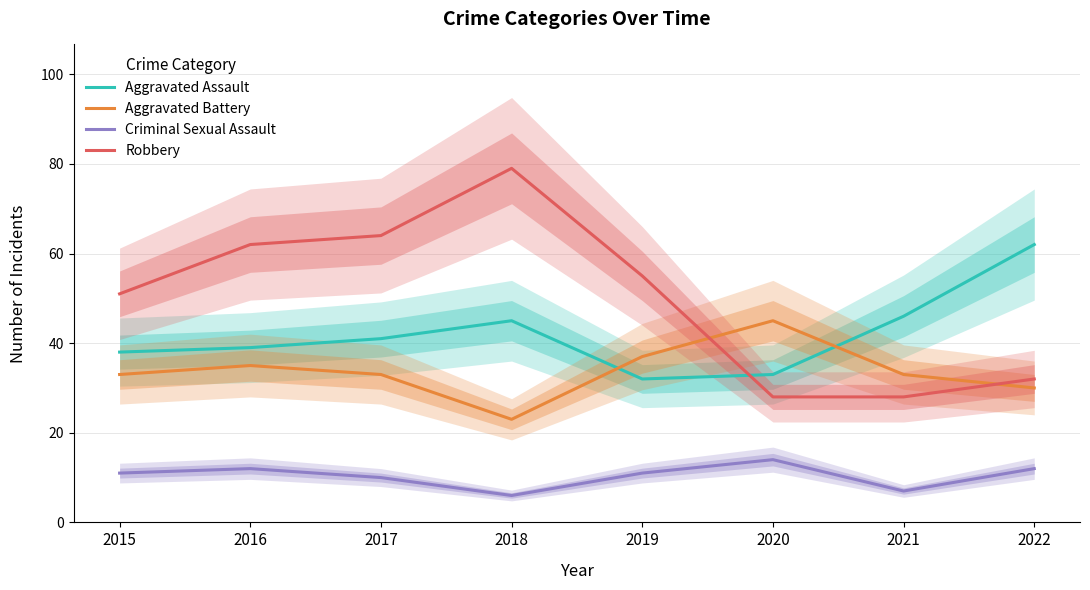

How many lines are shown in the chart?

4